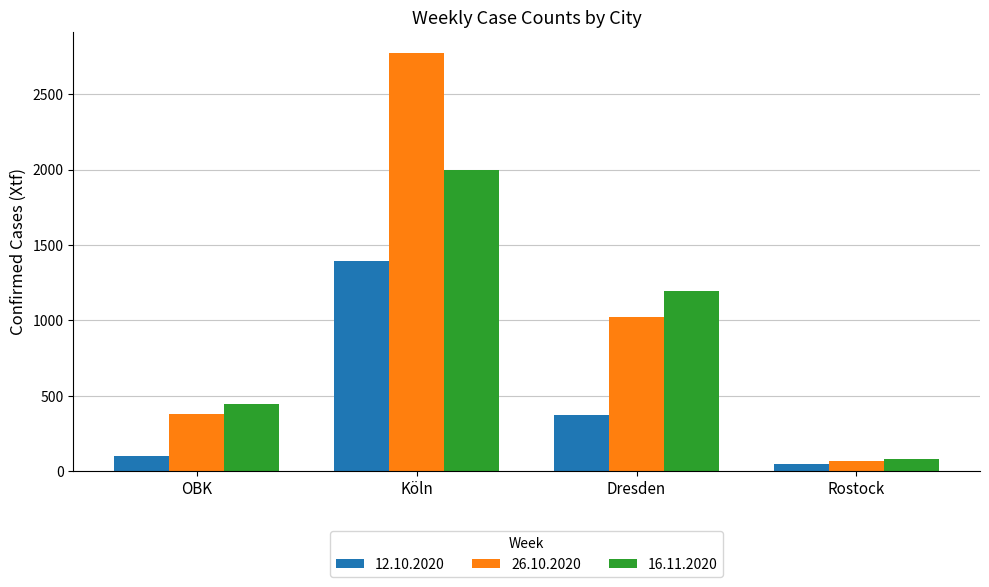

How many bars are there in each group?

3